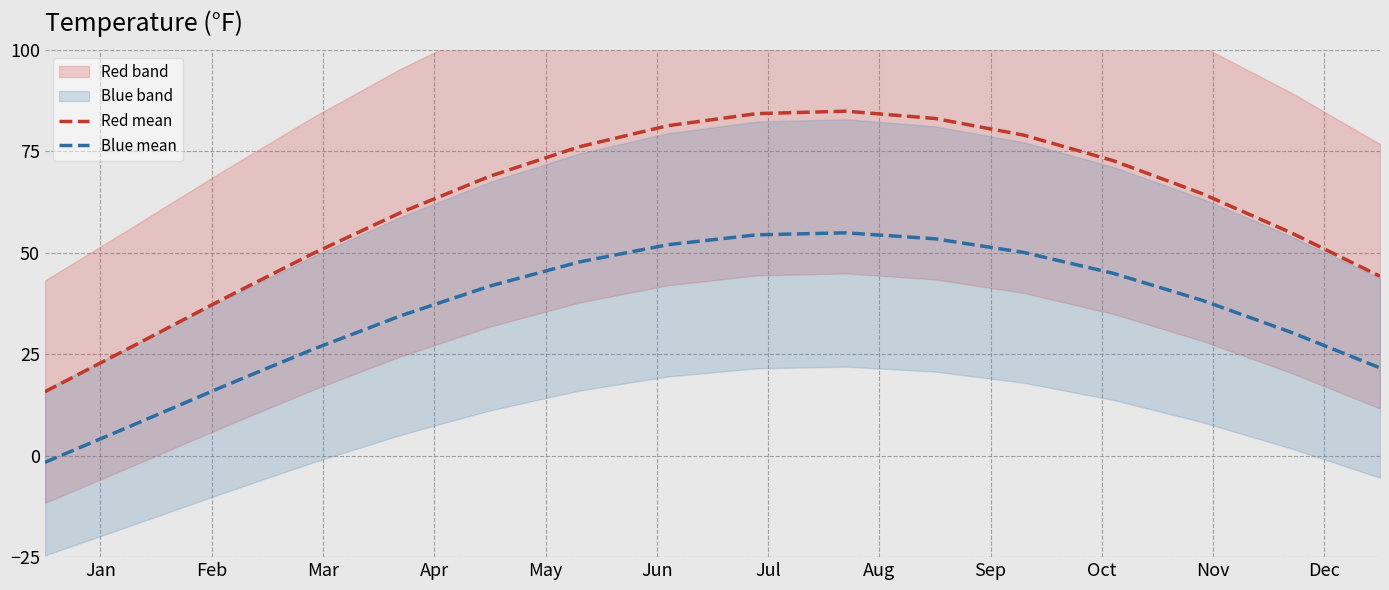

What is the maximum value for Blue mean?

54.9